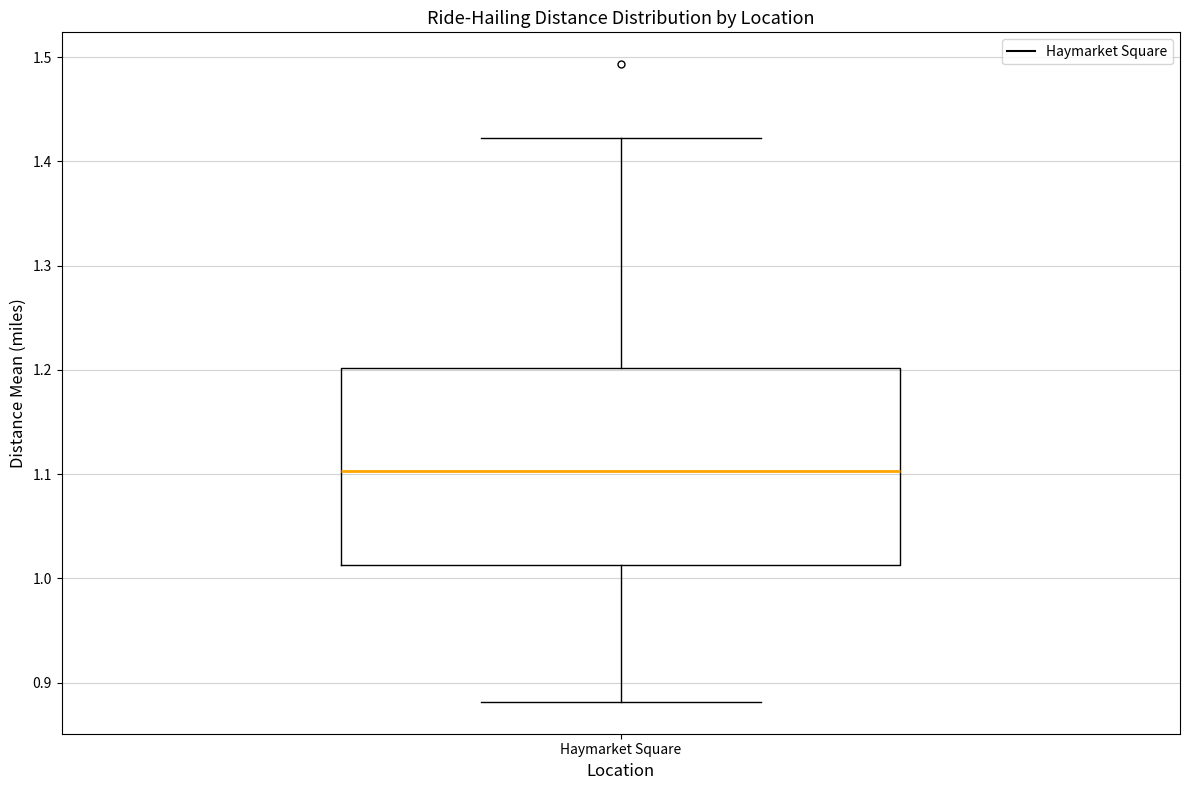

Where does the upper whisker of the box for Haymarket Square end on the y-axis? The values are not printed on the chart, so give them approximately, as read against the axis.

1.42